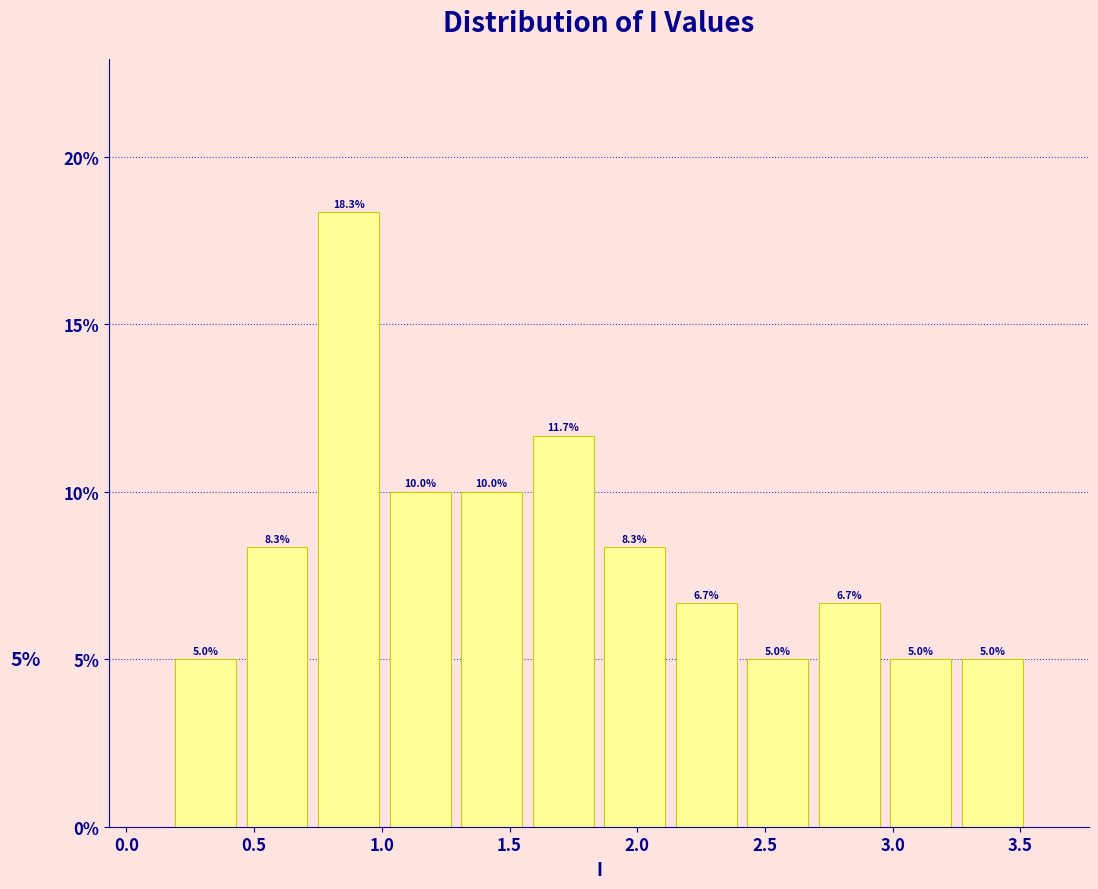

What is the height of the bar covering 2.97 to 3.25 on the x-axis? The bar edges are not printed on the chart, so give them approximately, as read against the axis.

5.0